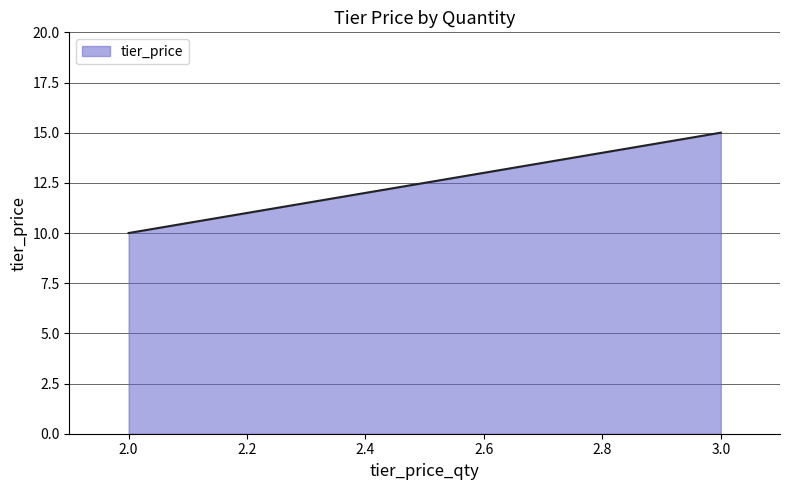

What is the difference between the maximum and minimum values?

5.0